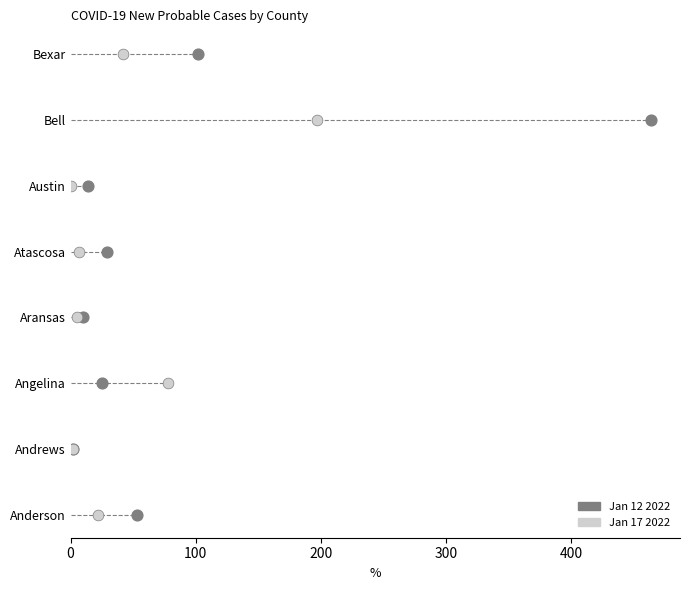

Which series contains the highest Y value?

Jan 12 2022